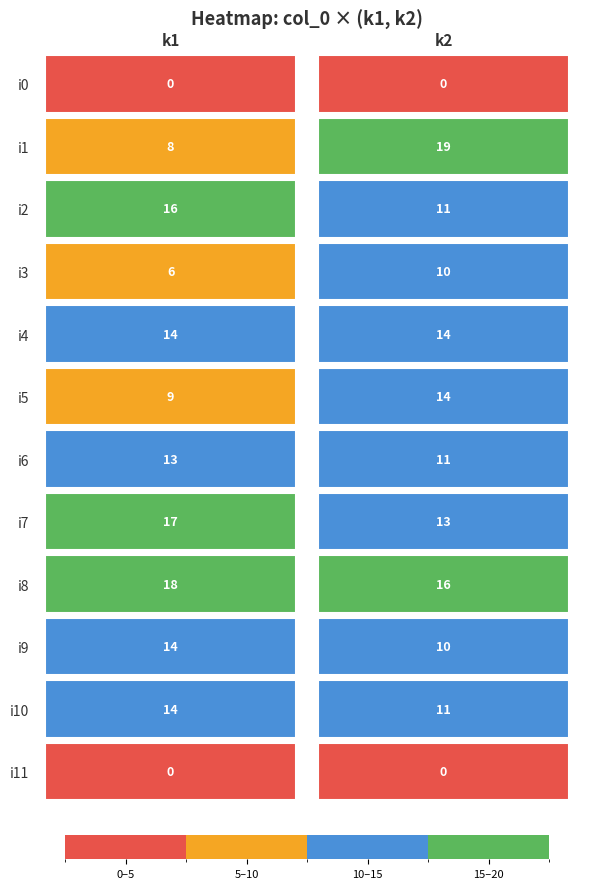

What value does the i6 series have at k1?

13